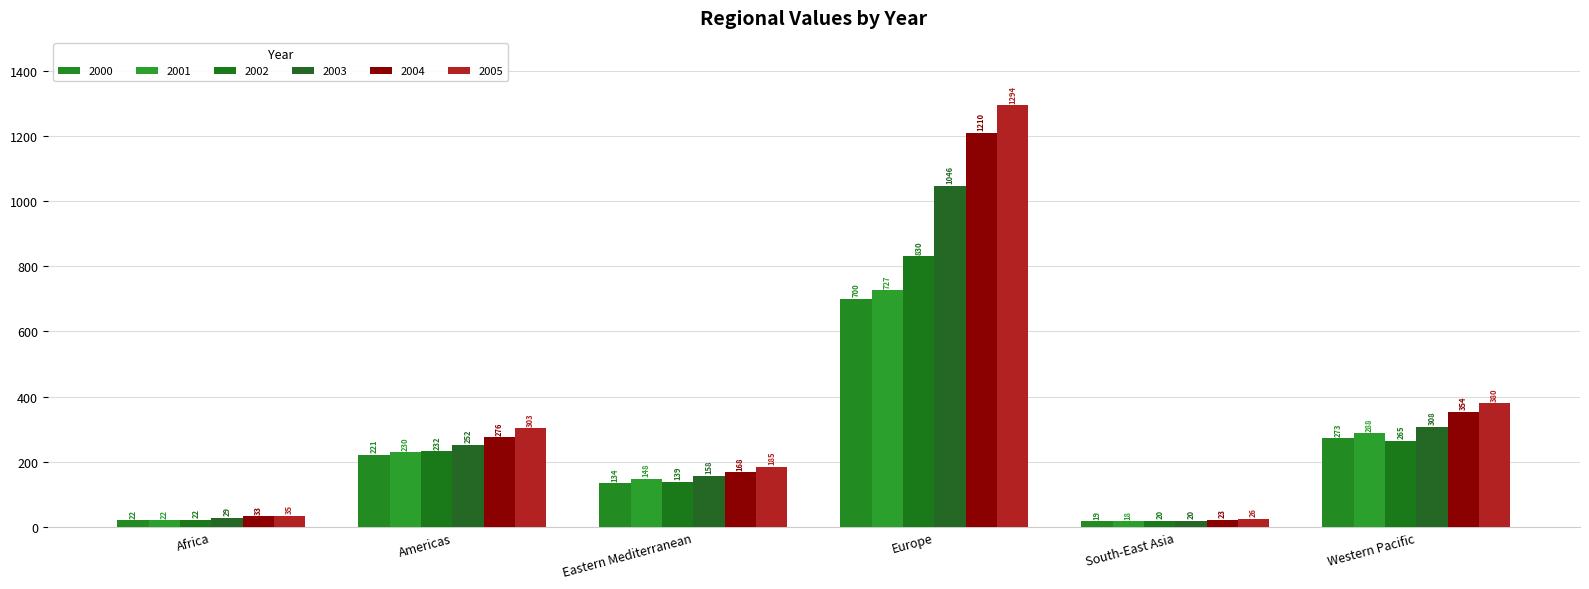

What is the average value of the 2001 series?

238.7